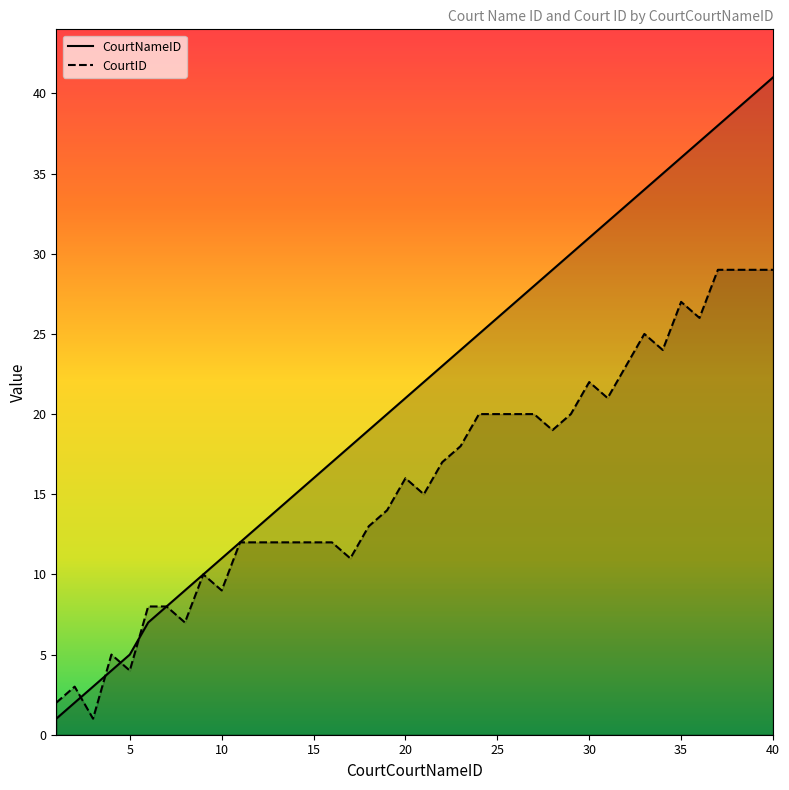

Is the value of CourtID at 29 greater than the value of CourtNameID at 14?

Yes